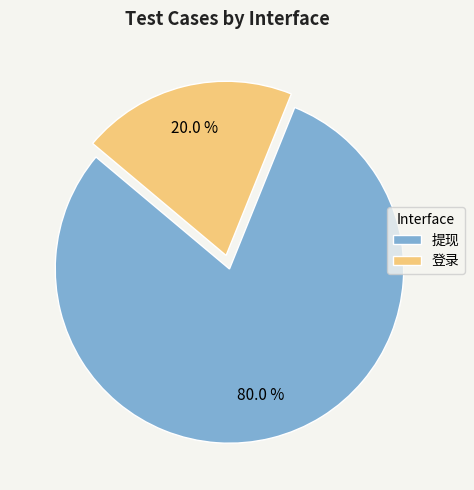

Does 登录 account for over 50% of the chart?

No